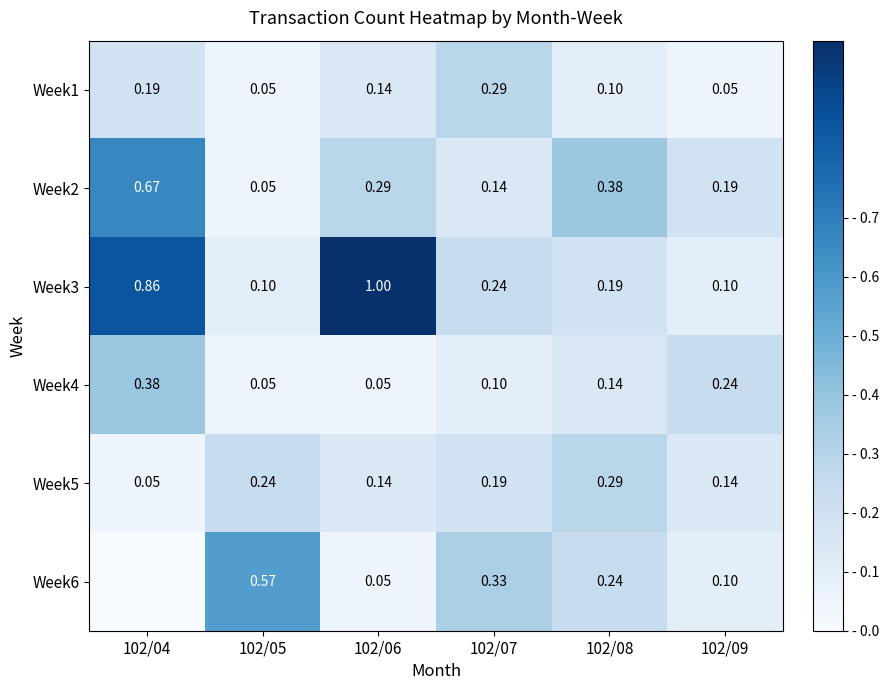

How many categories are shown in the chart?

6